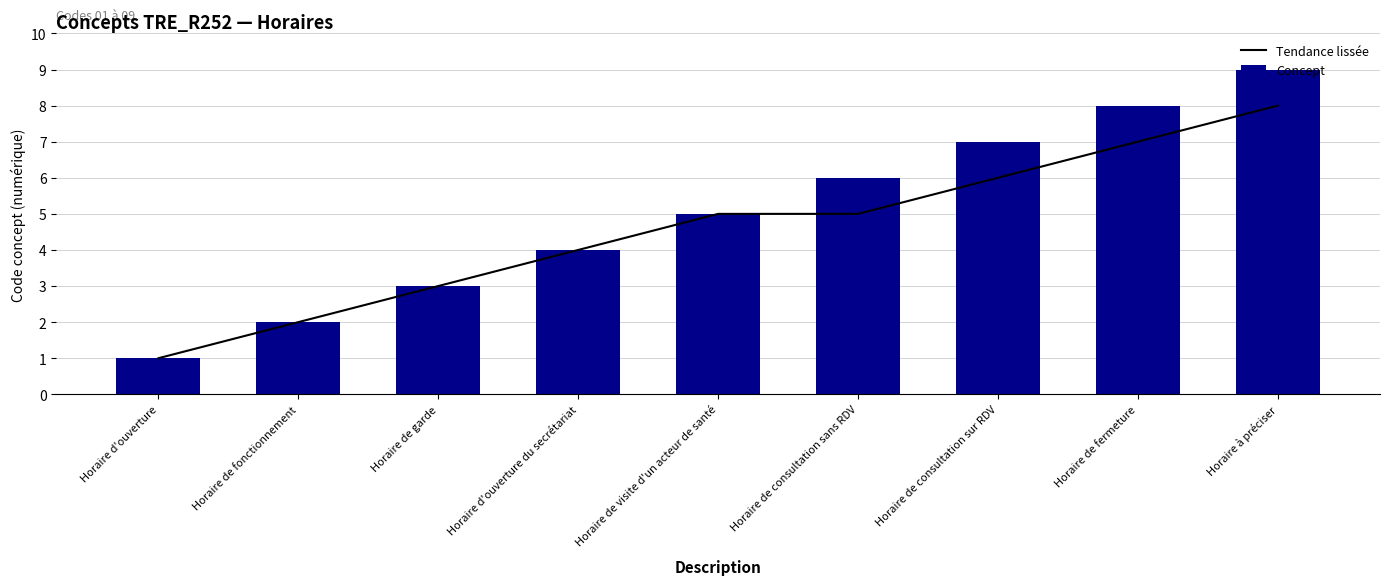

How many series are shown in this chart?

2